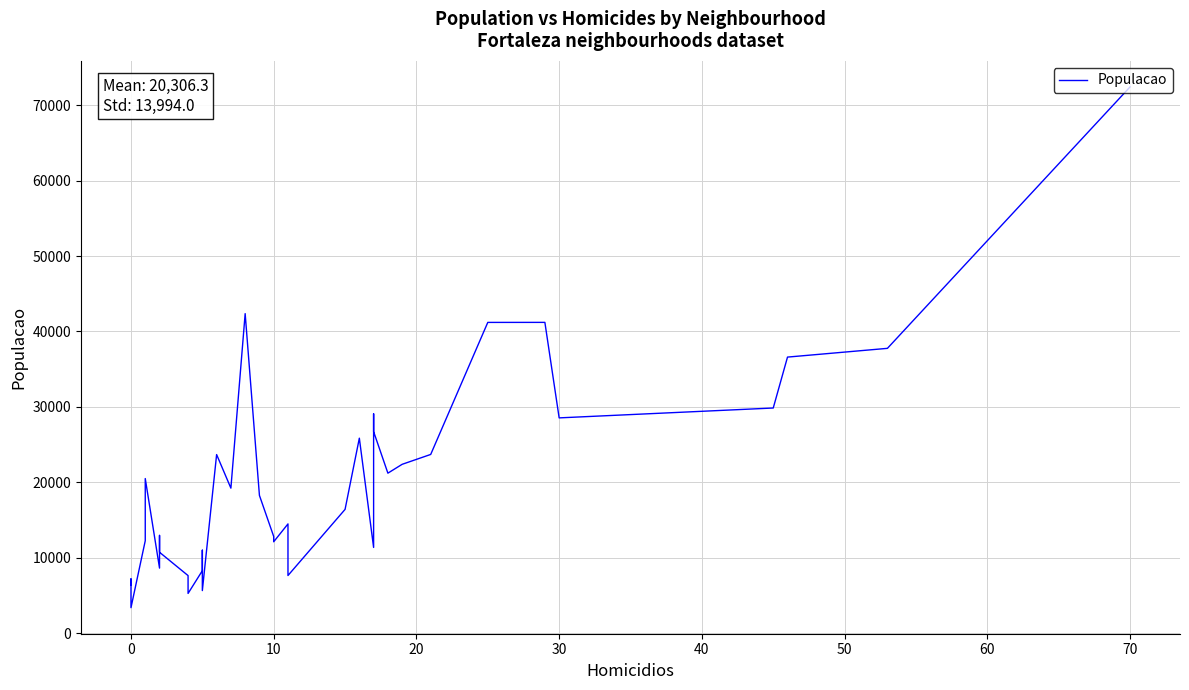

Reading right to left, what are all the values shown in this chart?

72423	37758	36599	29847	28538	41202	41198	23690	22382	21208	26717	29076	16754	11360	25846	16405	7636	14478	12111	12814	18256	42361	19221	23673	5637	10994	8272	5260	7625	10719	12954	8618	20492	12247	3370	7188	6405